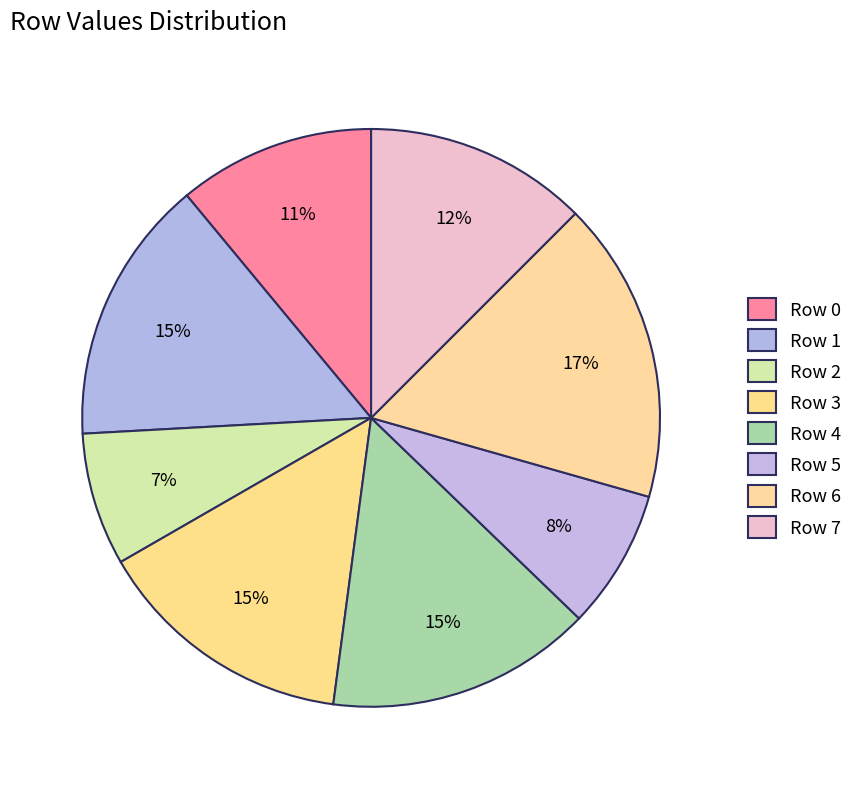

Is there any slice that represents more than half of the pie?

No